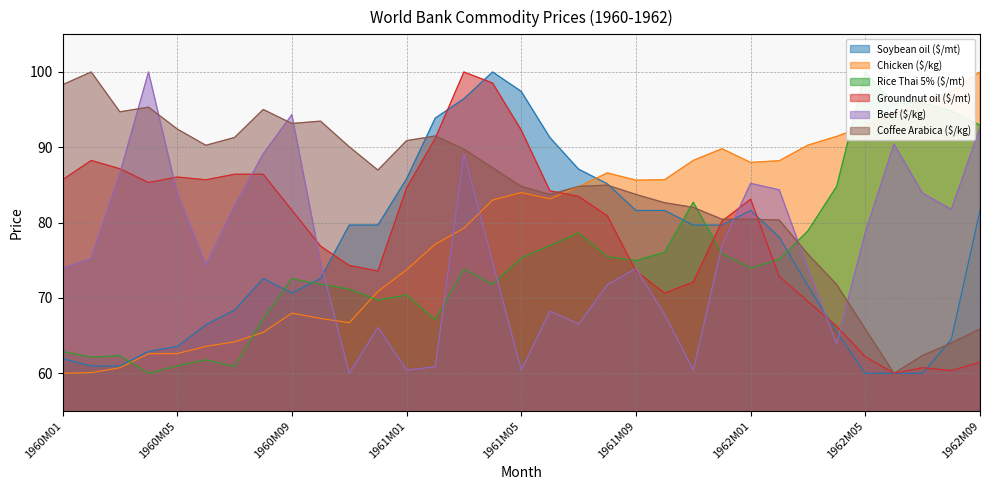

What is the value of the Coffee Arabica ($/kg) point at the 20th from the left?

85.0